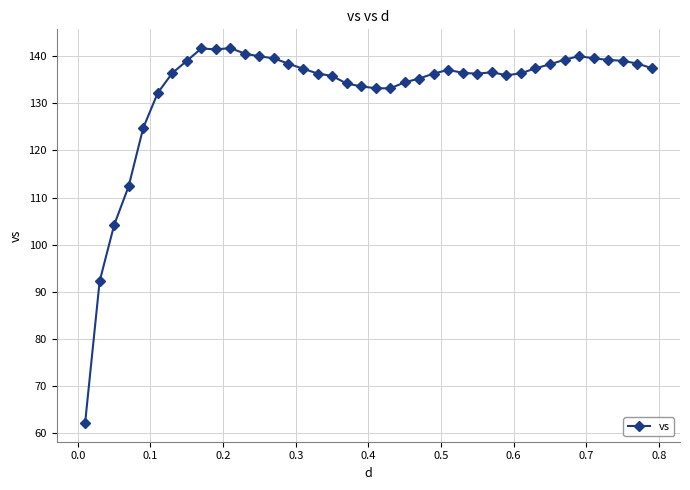

What is the value of the 4th point from the left?

112.4